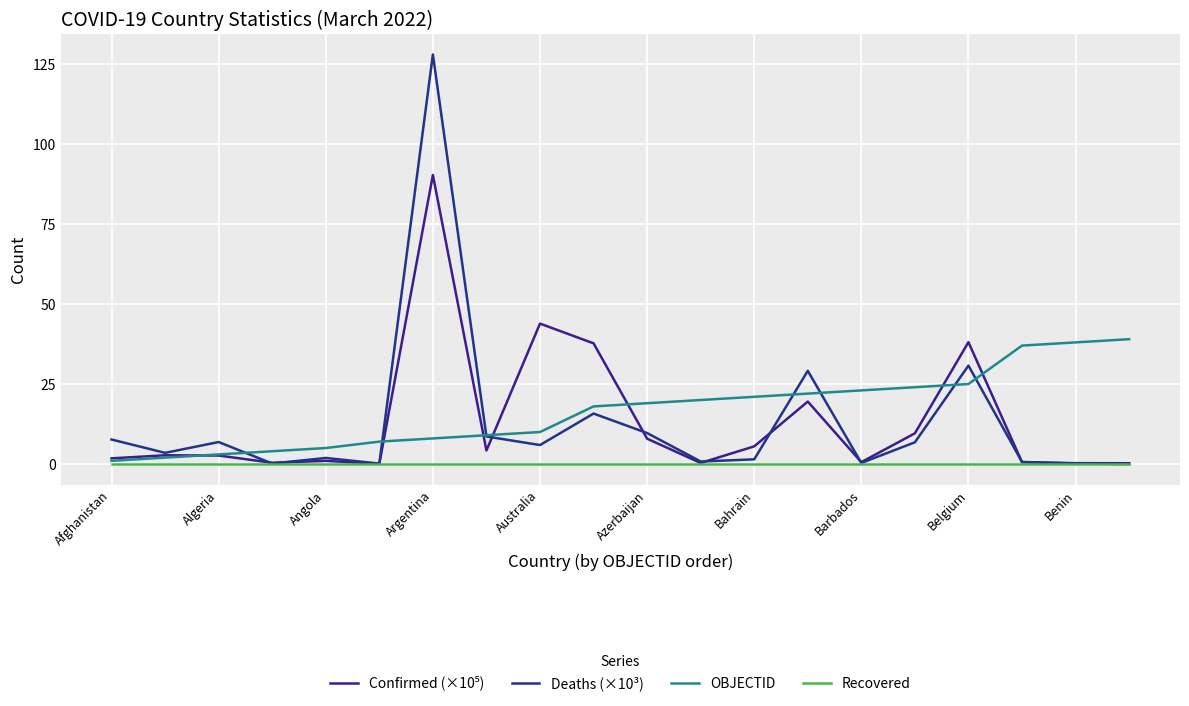

What is the difference between the maximum and minimum values in the Confirmed (×10⁵) series?

90.2